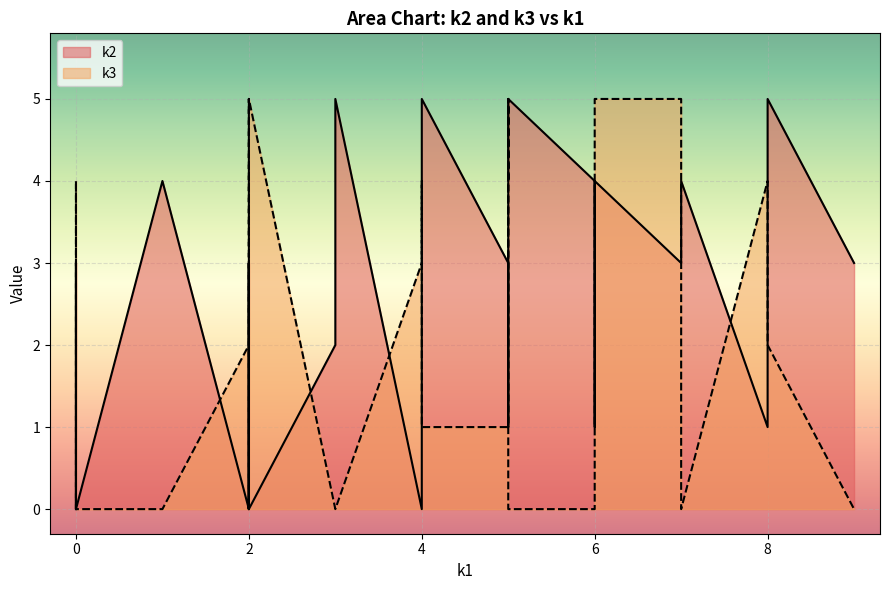

After their last crossing, which series has the higher values: k3 or k2?

k2